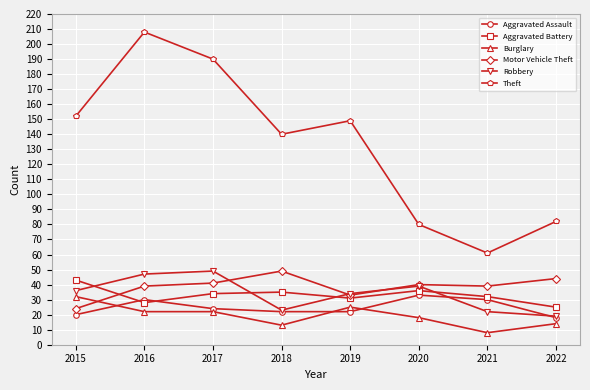

Reading left to right, what are all the values shown in this chart?

Aggravated Assault: 2015=20	2016=30	2017=24	2018=22	2019=22	2020=33	2021=30	2022=18
Aggravated Battery: 2015=43	2016=28	2017=34	2018=35	2019=31	2020=36	2021=32	2022=25
Burglary: 2015=32	2016=22	2017=22	2018=13	2019=25	2020=18	2021=8	2022=14
Motor Vehicle Theft: 2015=24	2016=39	2017=41	2018=49	2019=33	2020=40	2021=39	2022=44
Robbery: 2015=36	2016=47	2017=49	2018=23	2019=34	2020=39	2021=22	2022=19
Theft: 2015=152	2016=208	2017=190	2018=140	2019=149	2020=80	2021=61	2022=82